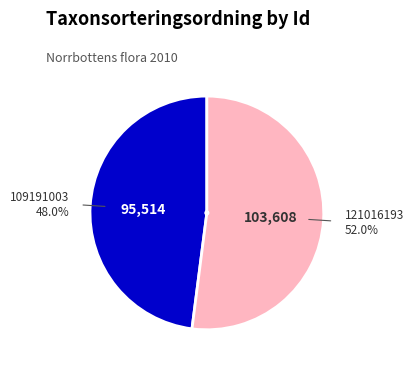

What percentage is the 121016193 slice, to the nearest percent?

52%